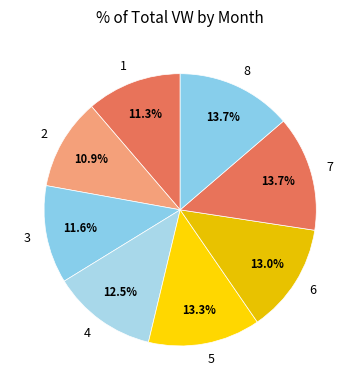

To the nearest percent, what portion does 2 represent?

11%